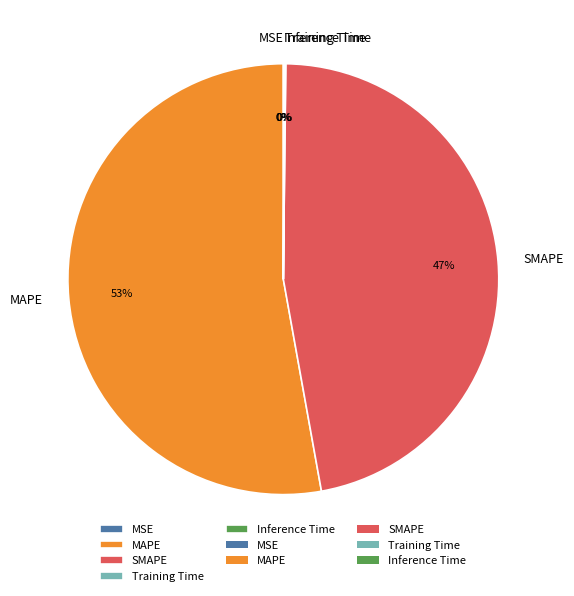

The SMAPE slice represents 55% of the pie. True or false?

False